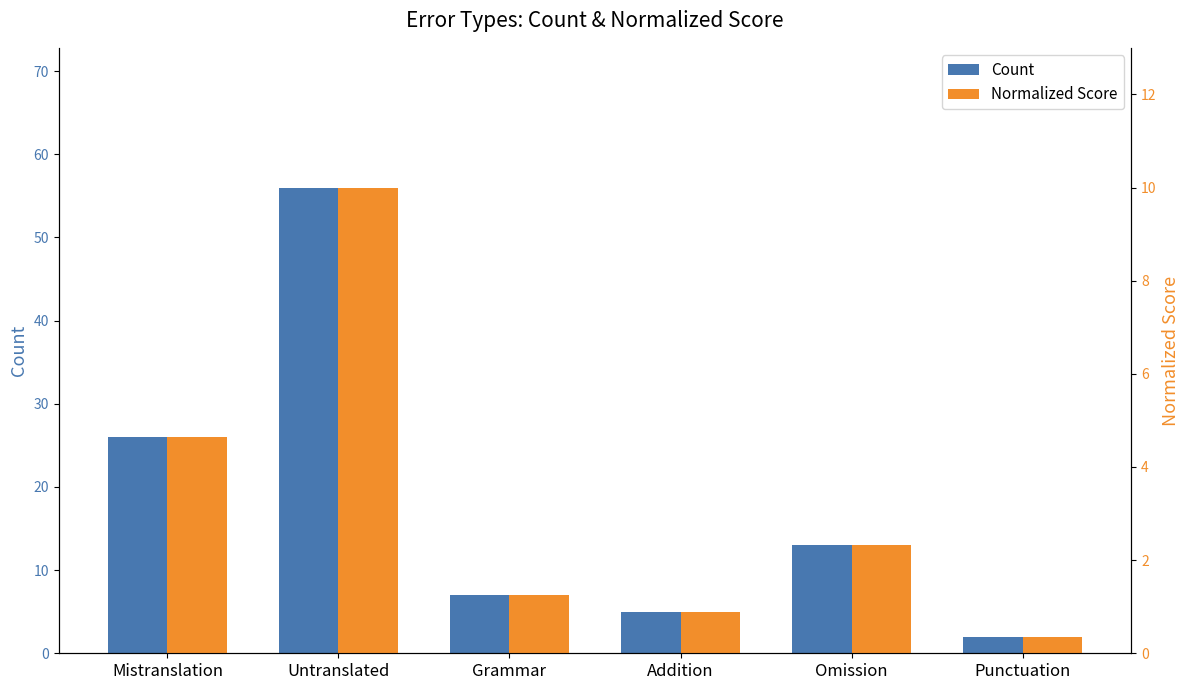

Is the value of Count at Mistranslation greater than the value of Normalized Score at Mistranslation?

Yes